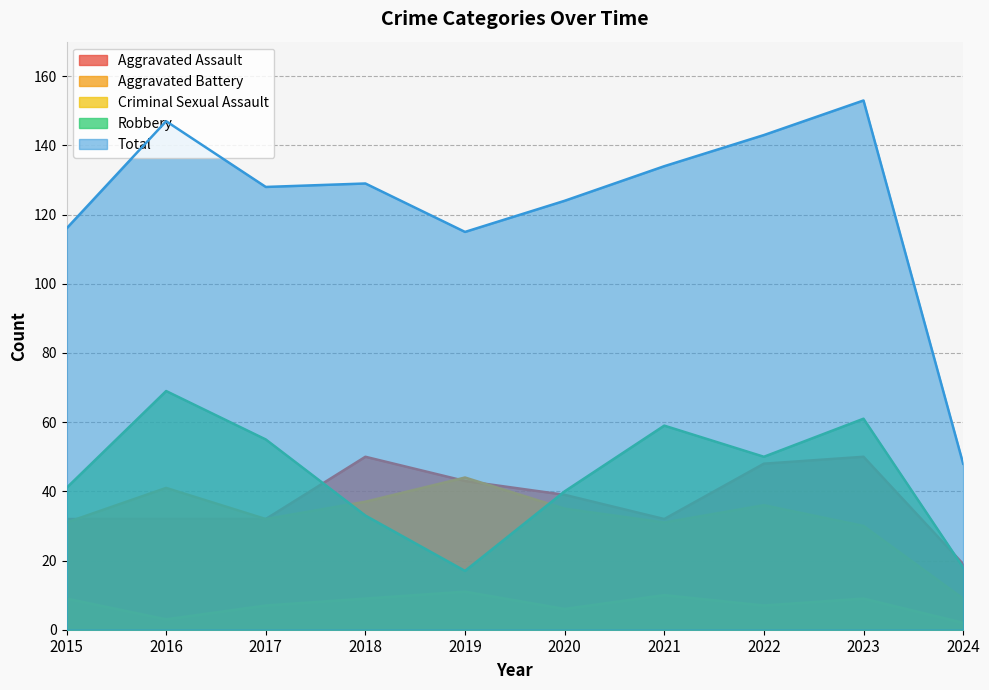

At which label is Robbery closest to 43?

2015